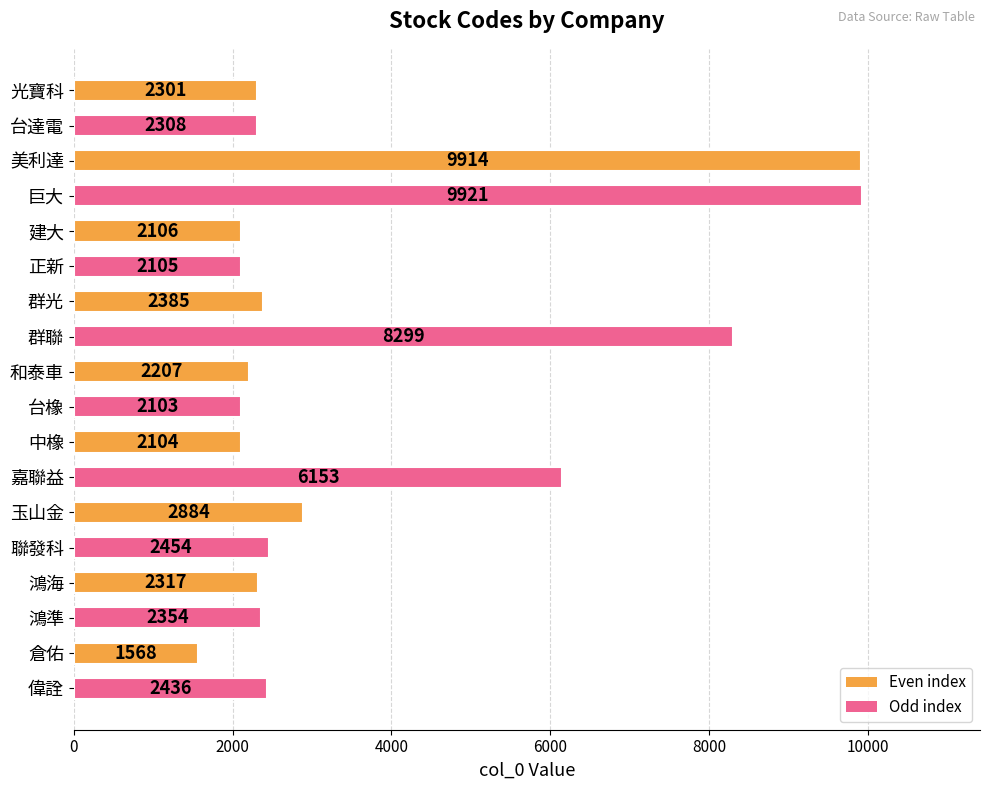

What is the label of the 16th bar from the bottom?

美利達